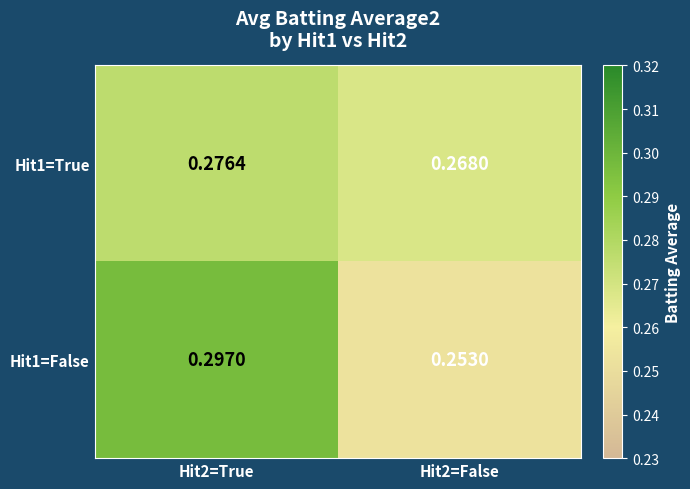

Between Hit2=True and Hit2=False, which is larger?

Hit2=True